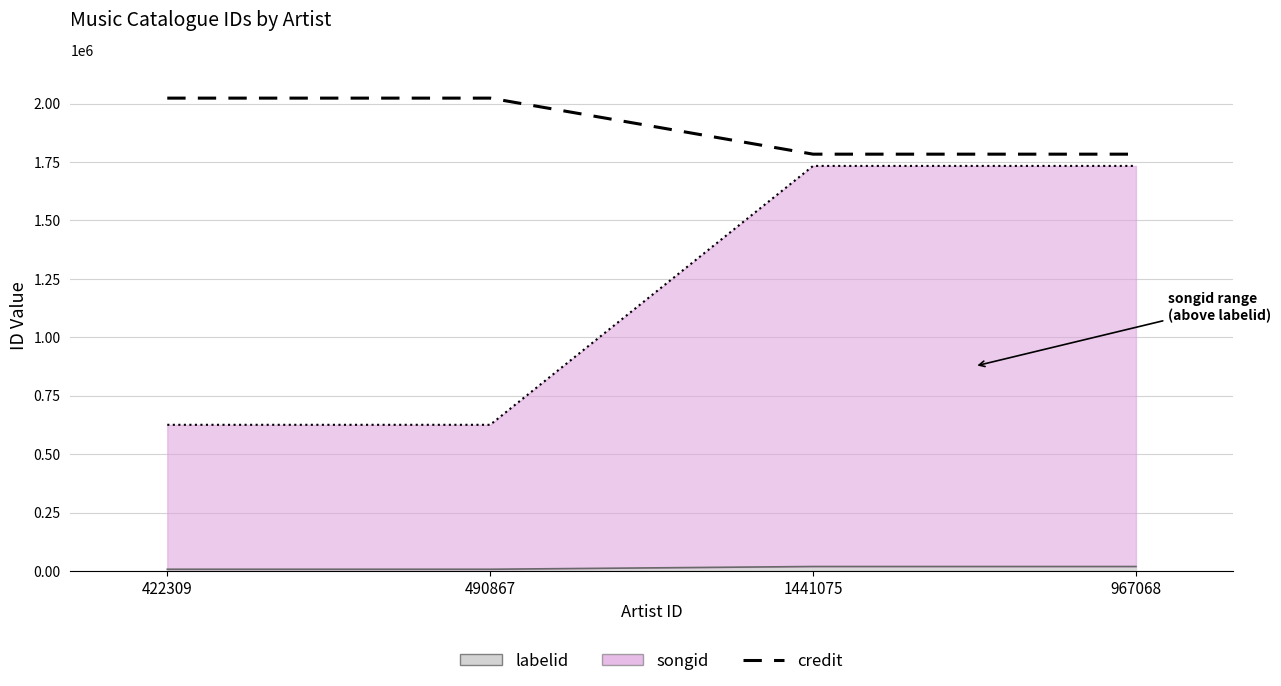

The value at 1441075 is 2789307. True or false?

False